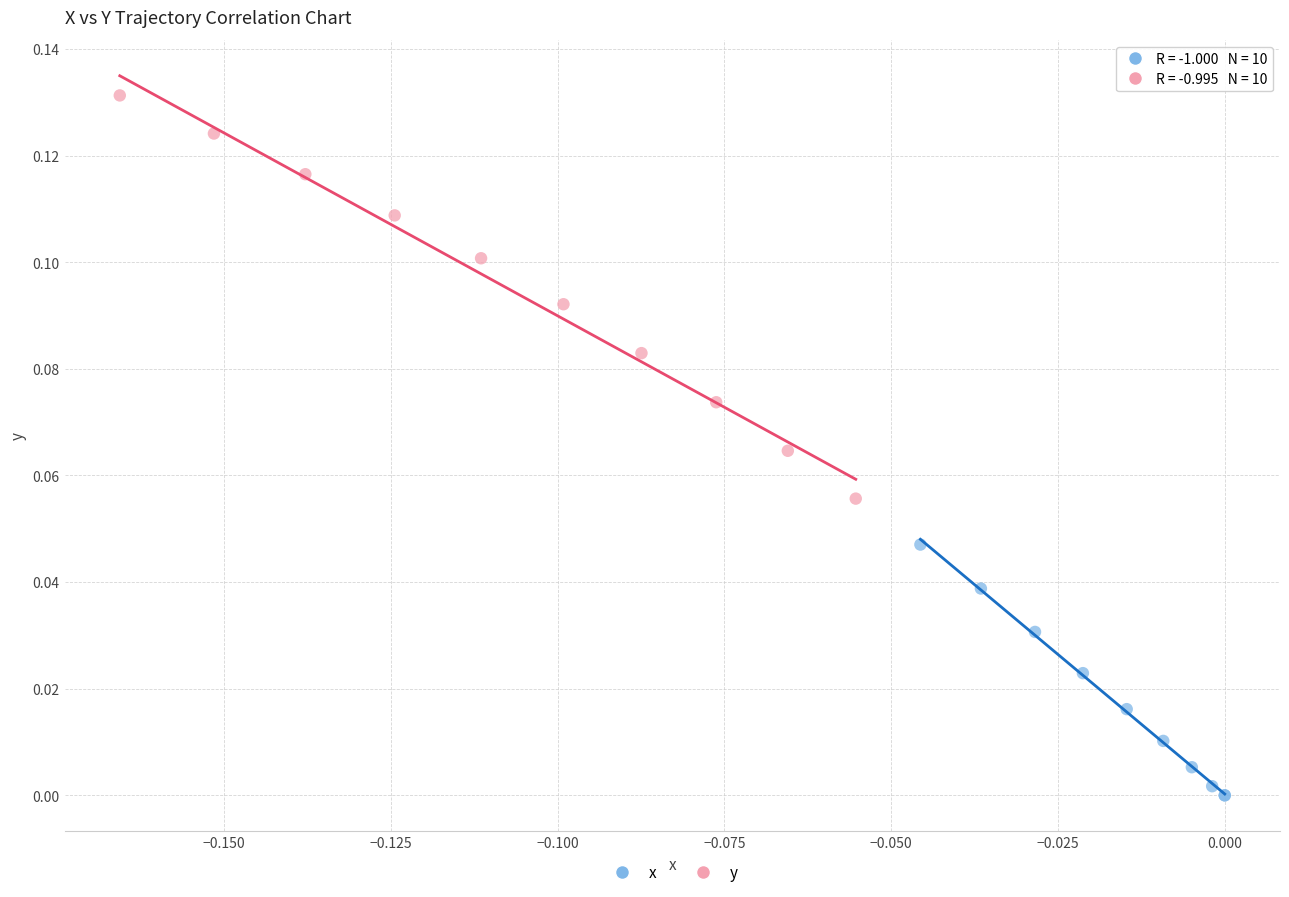

Which series reaches the minimum Y coordinate?

x